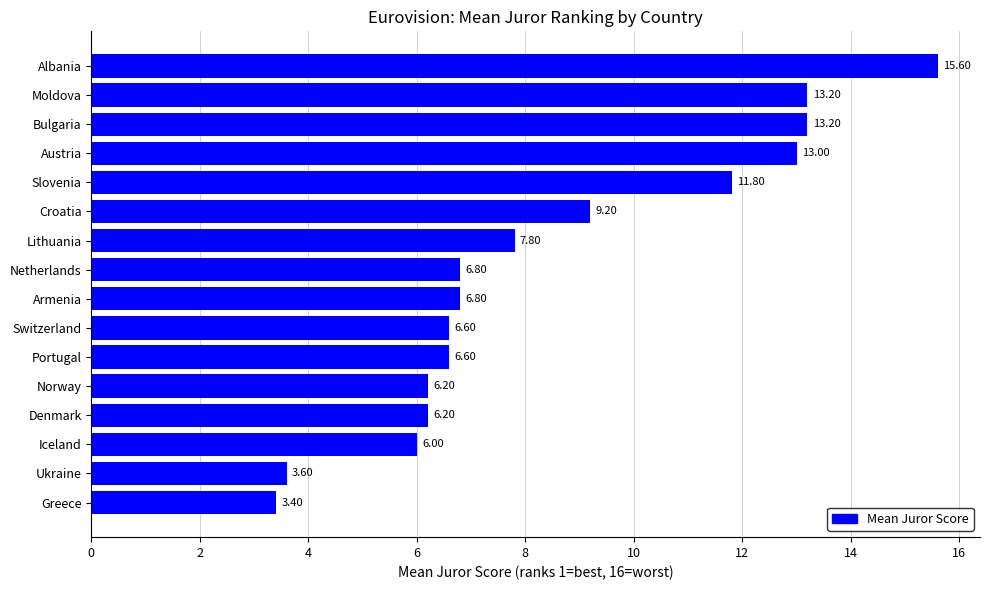

Between Slovenia and Greece, which is larger?

Slovenia